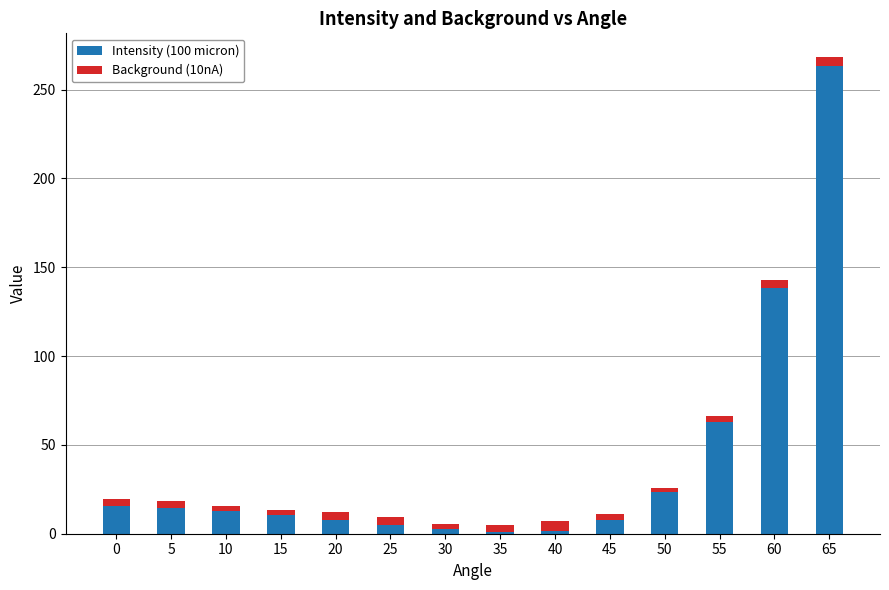

Does the chart contain stacked bars?

Yes